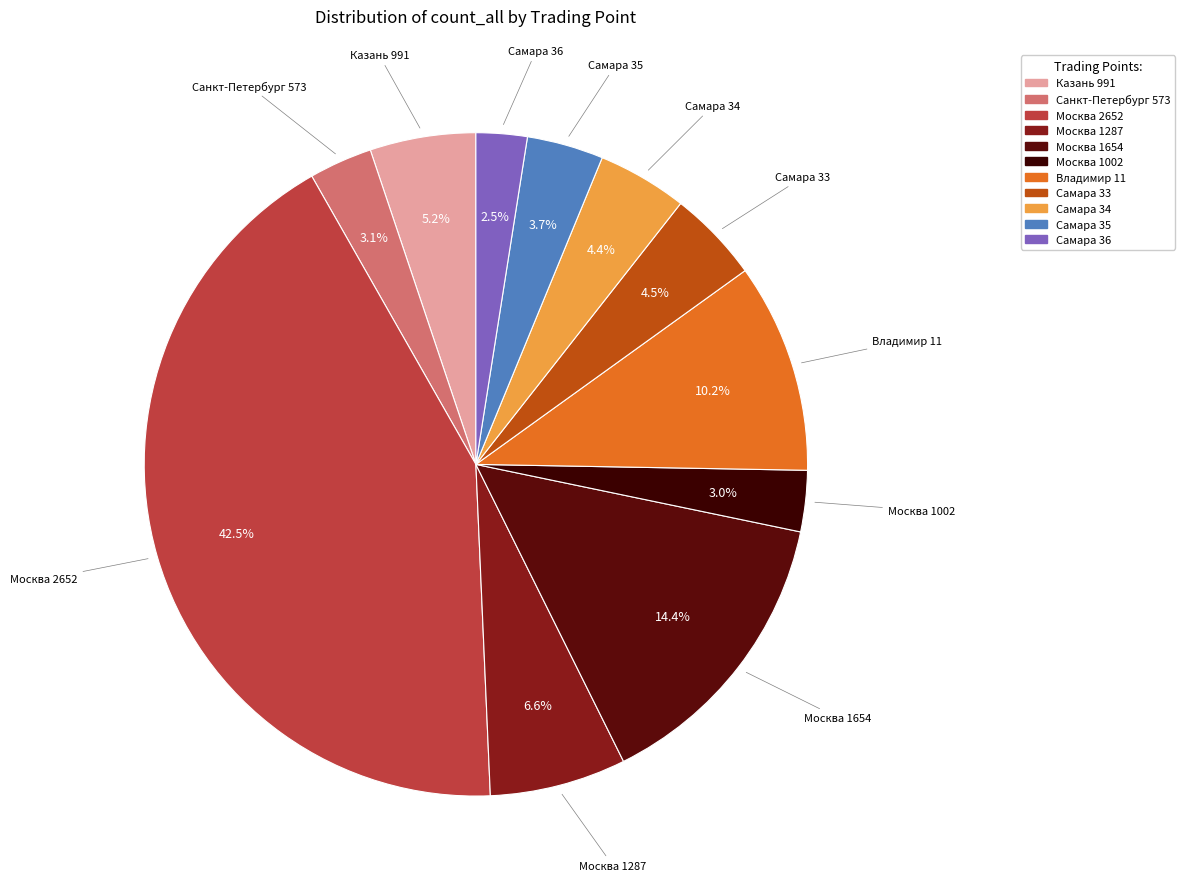

To the nearest percent, what is the difference between the Самара 33 and Владимир 11 slice percentages?

6%